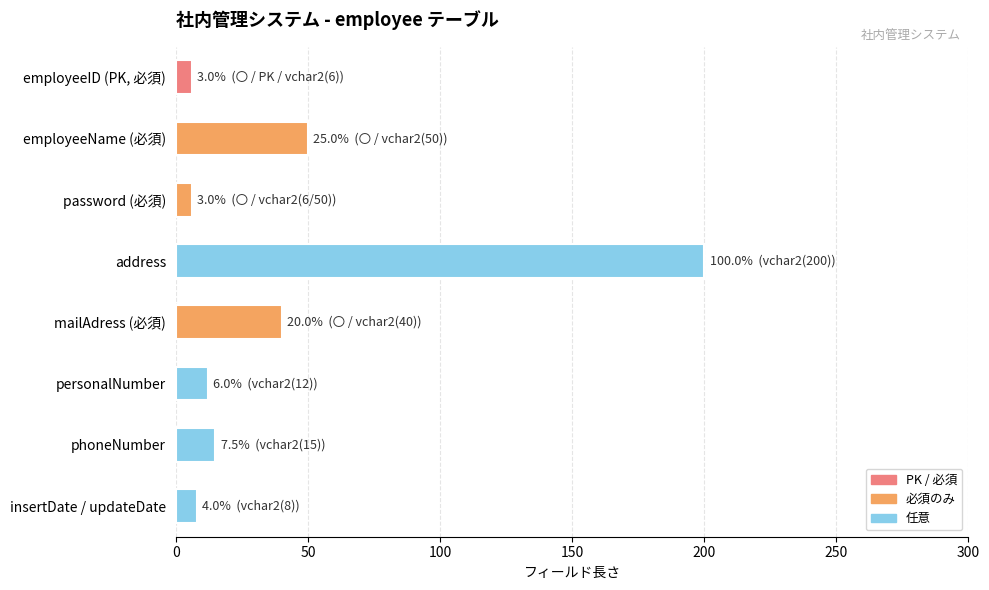

What is the label of the 6th bar from the bottom?

password (必須)